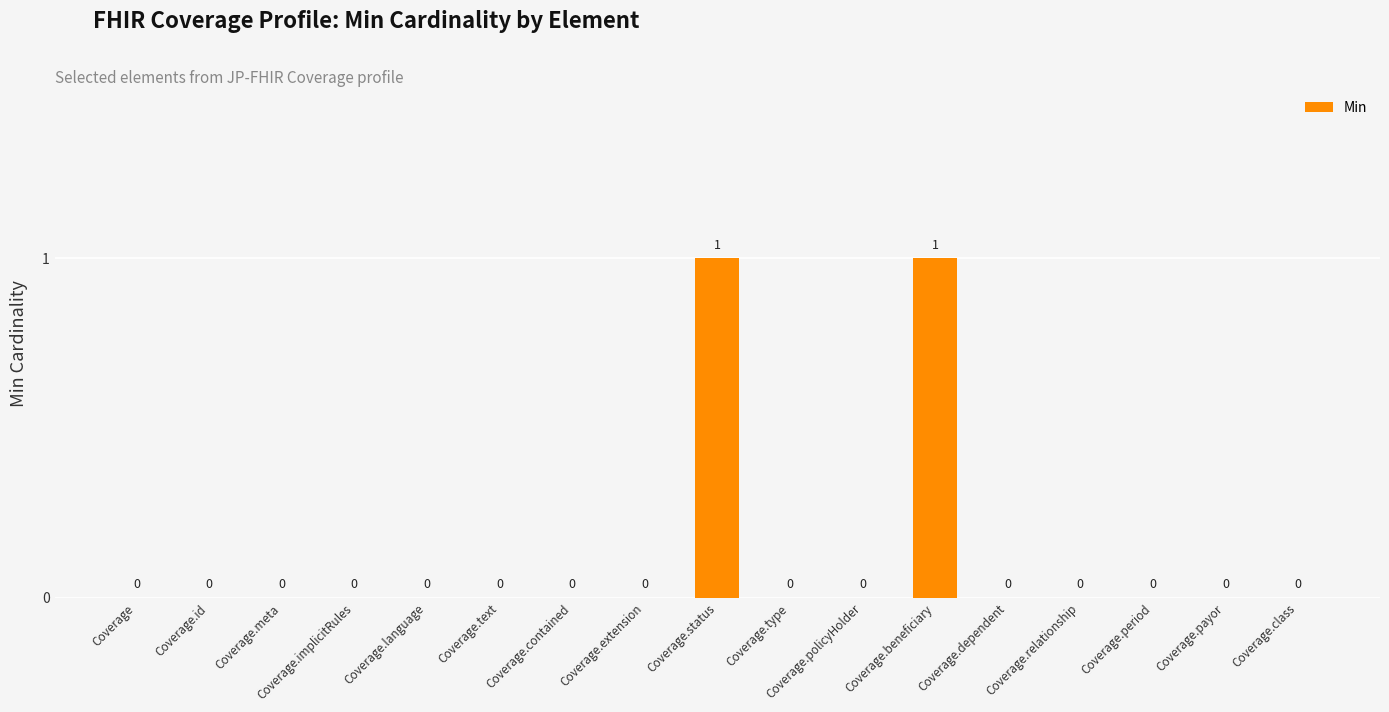

Is it true that the value at Coverage.class is 0?

True